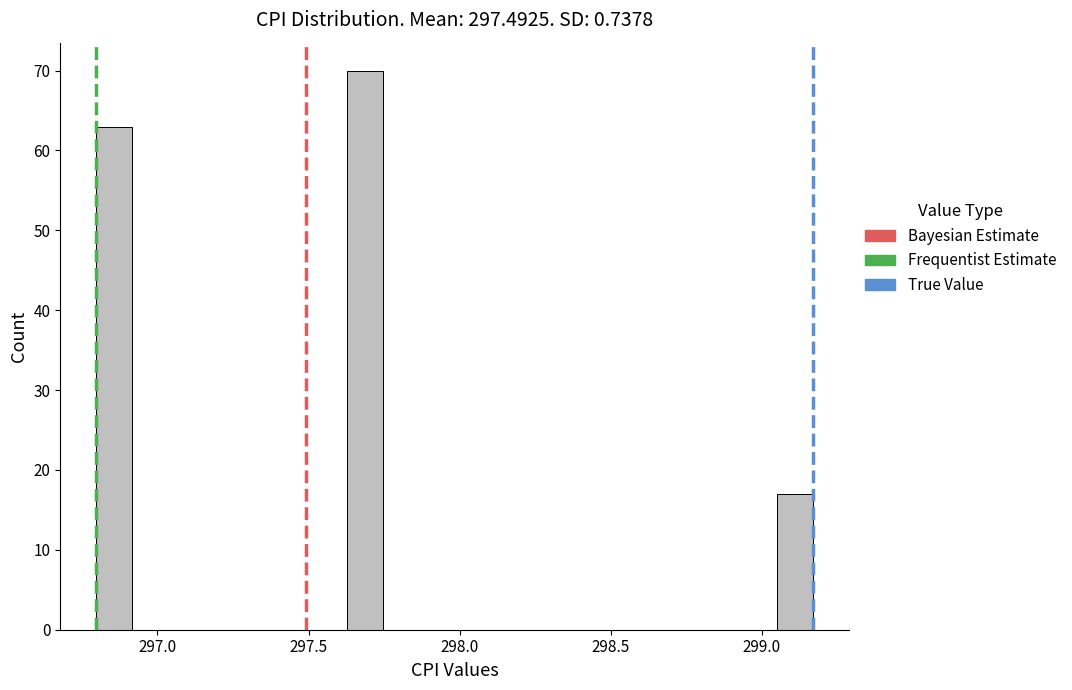

Read against the x-axis, roughly where is the centre of the tallest bar?

297.70